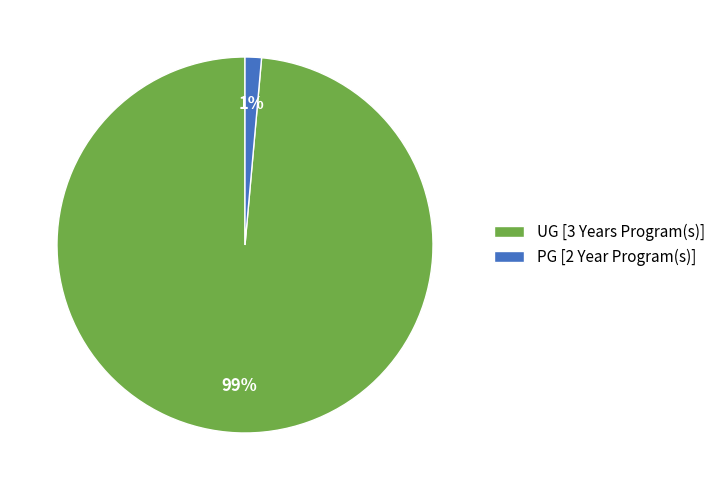

Is it true that UG [3 Years Program(s)] is 99% of the pie?

True